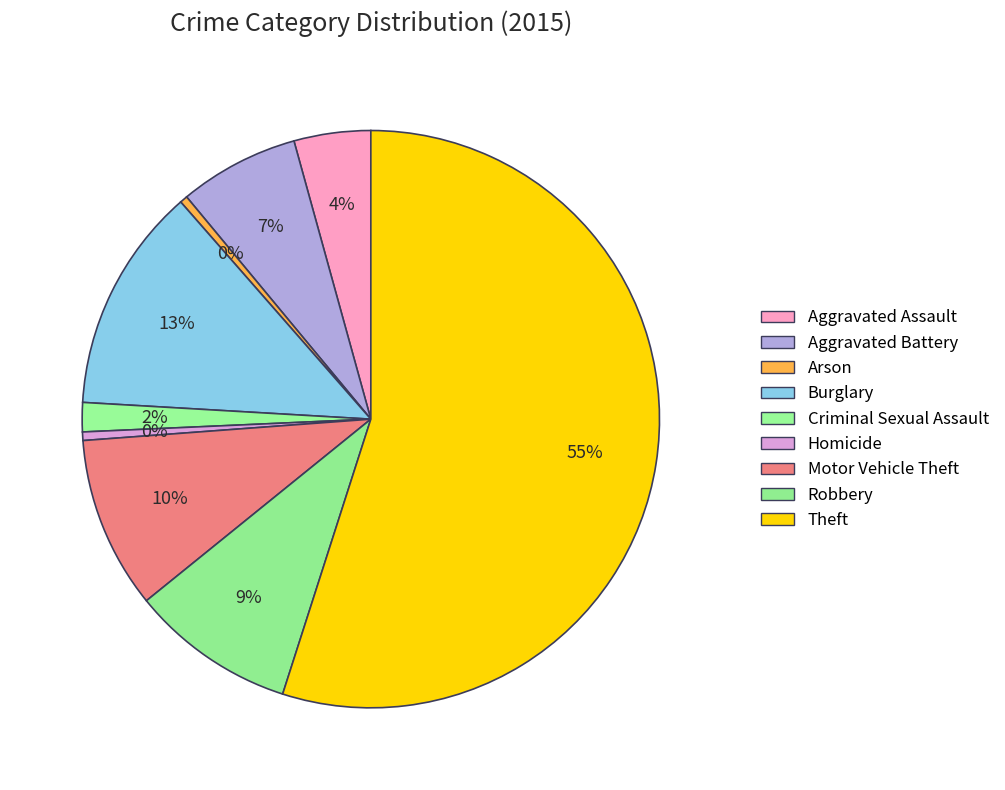

What is the change in value from Burglary to Homicide?

-12688